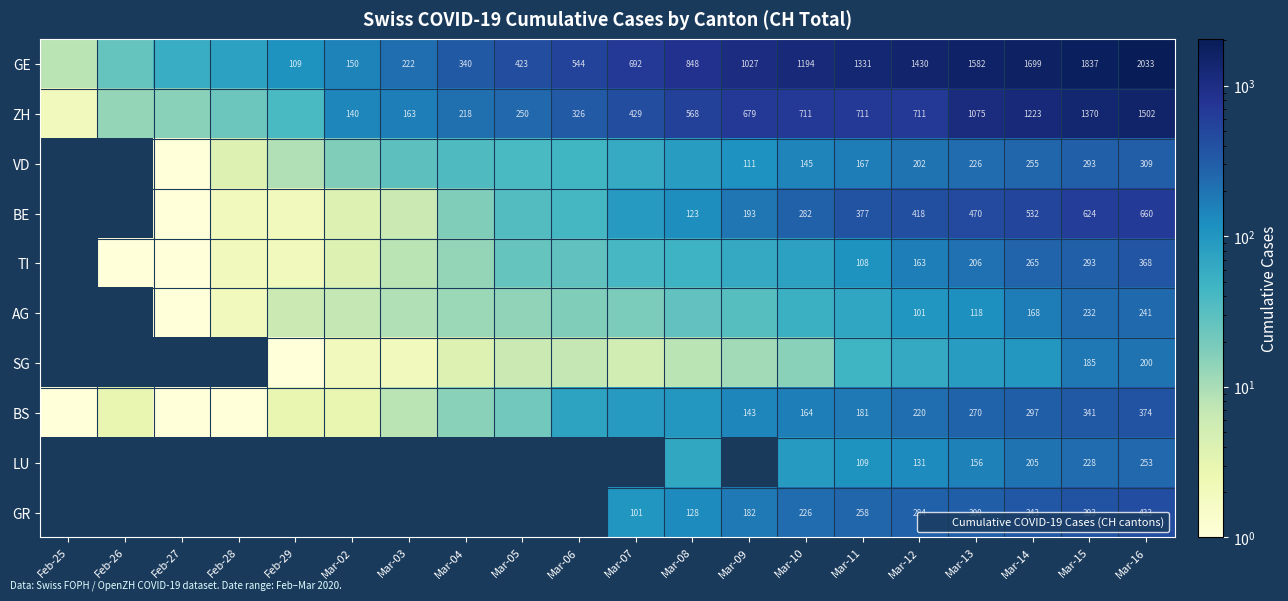

At which label is TI closest to 184?

Mar-12